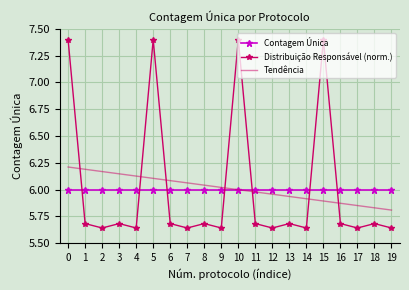

Is the value of Contagem Única at 11 greater than the value of Tendência at 3?

No